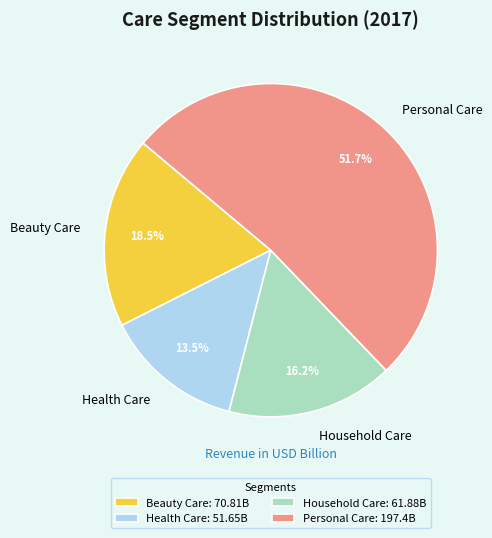

The Personal Care slice represents 52% of the pie. True or false?

True